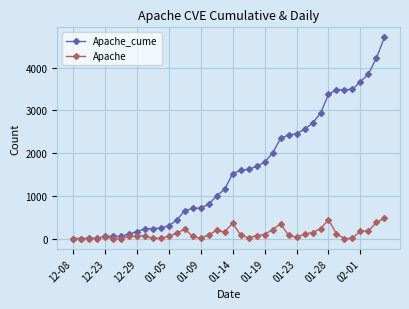

What is the maximum value for Apache?

478